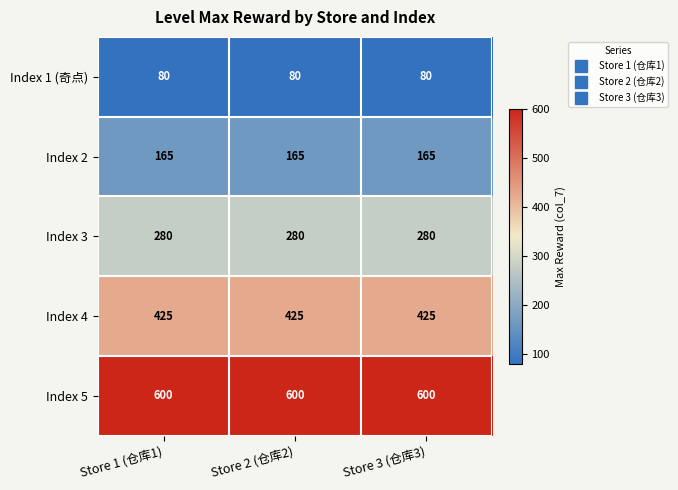

What is the difference between the highest and lowest values at Store 1 (仓库1)?

520